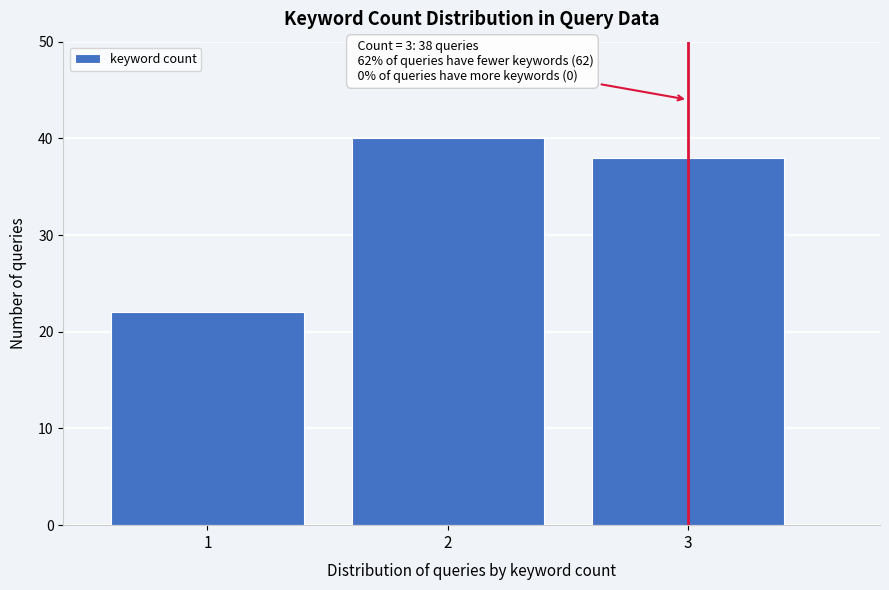

Reading left to right, list all the values displayed in this chart.

22	40	38